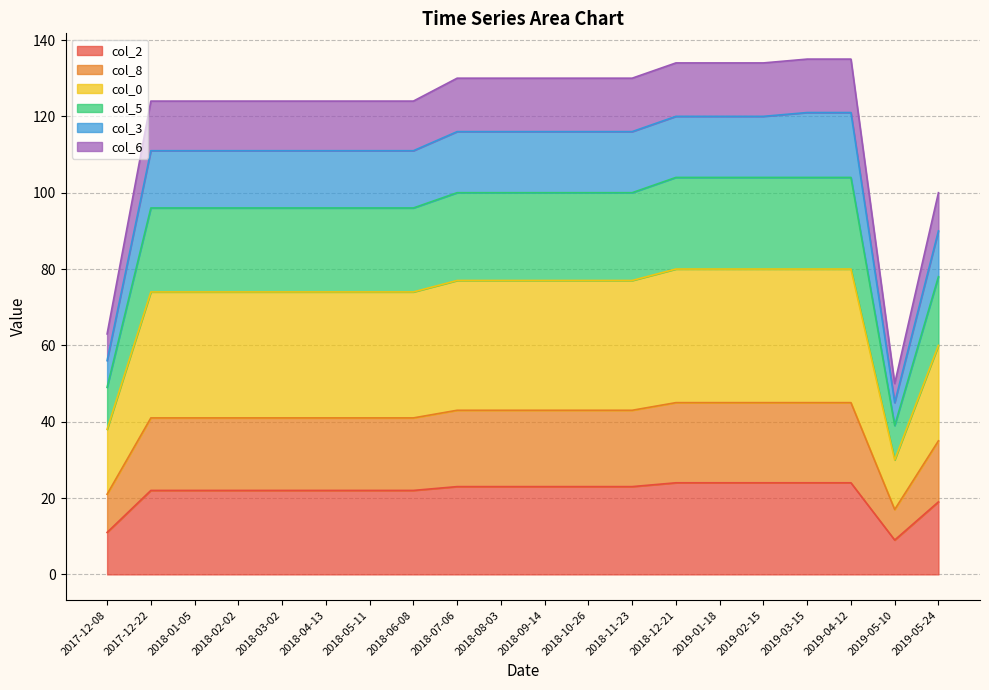

Which category has the lowest value in the col_5 series?

2019-05-10